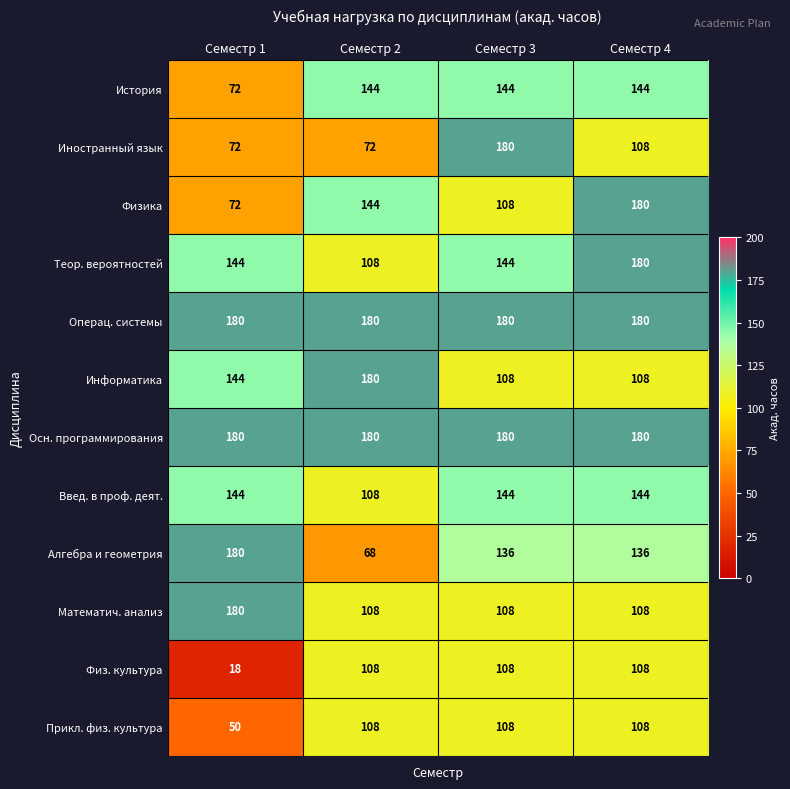

Which label corresponds to the smallest value in the chart?

Семестр 1